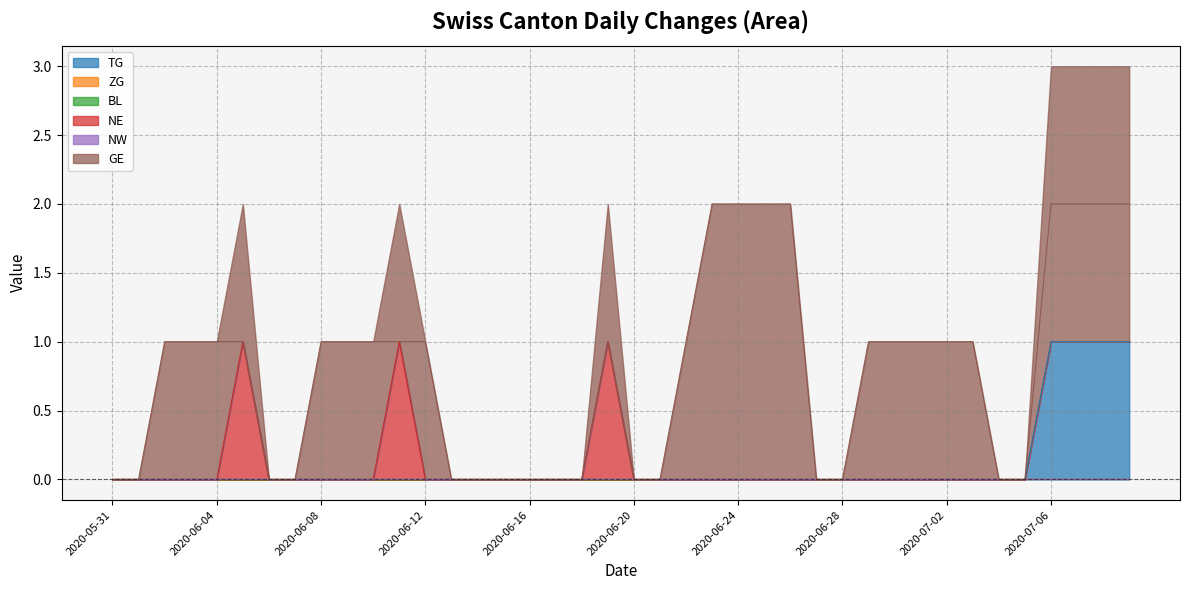

How many data points in GE are above 1?

8